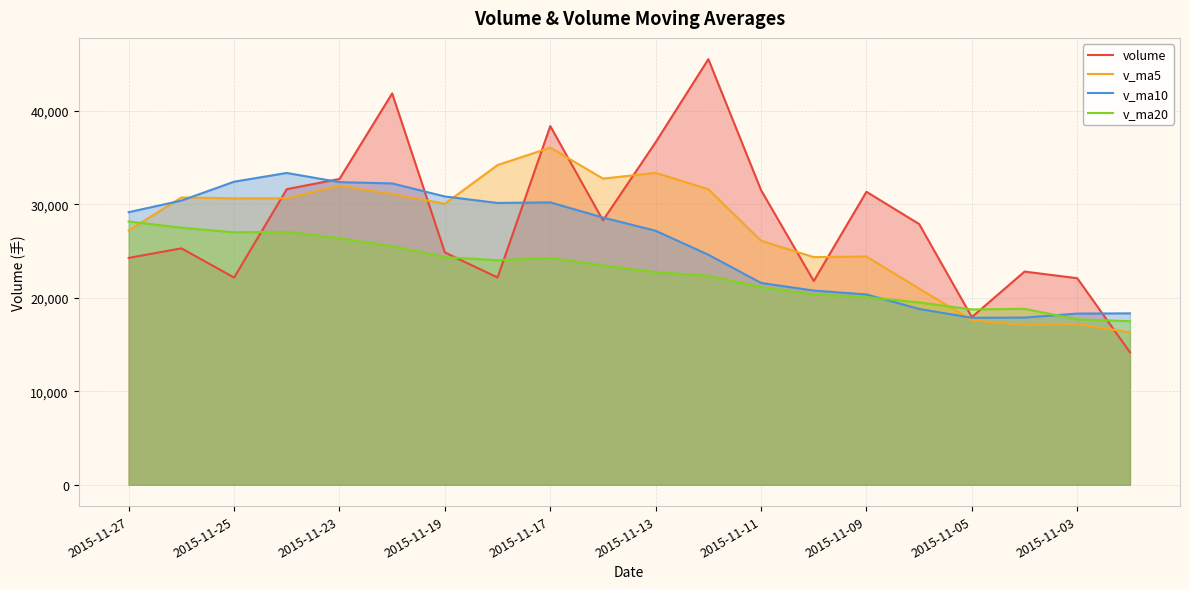

Is the value of v_ma5 at 2015-11-17 greater than the value of volume at 2015-11-19?

Yes